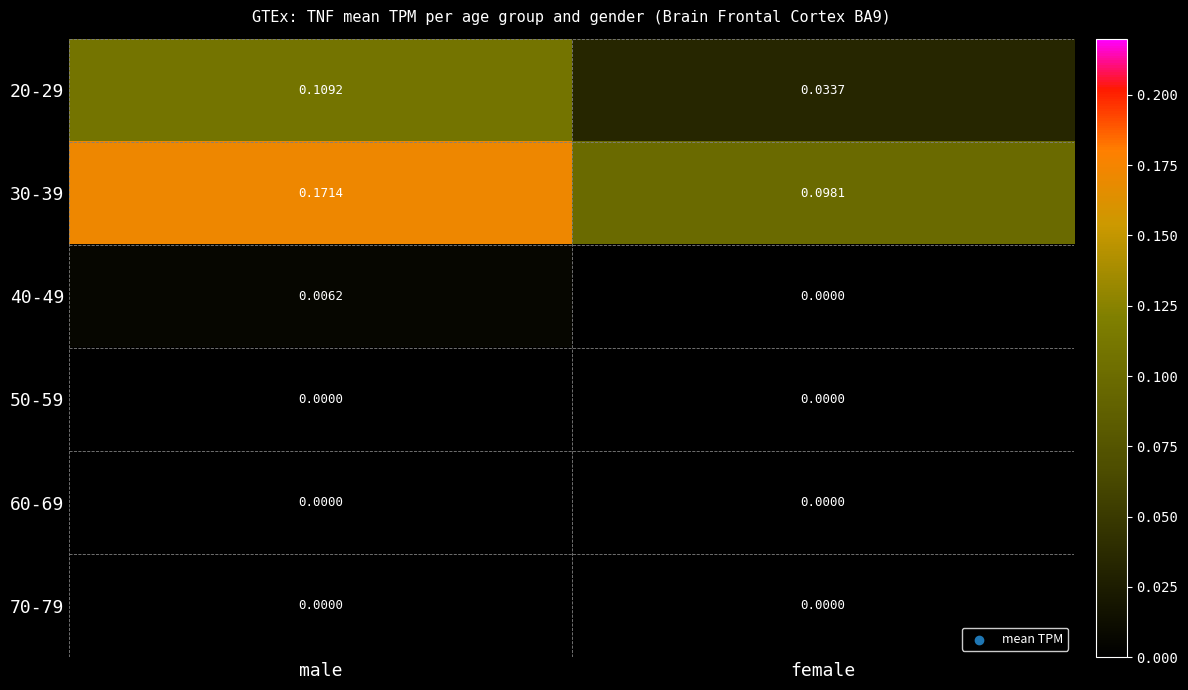

At which category does the chart reach its peak across all series?

male